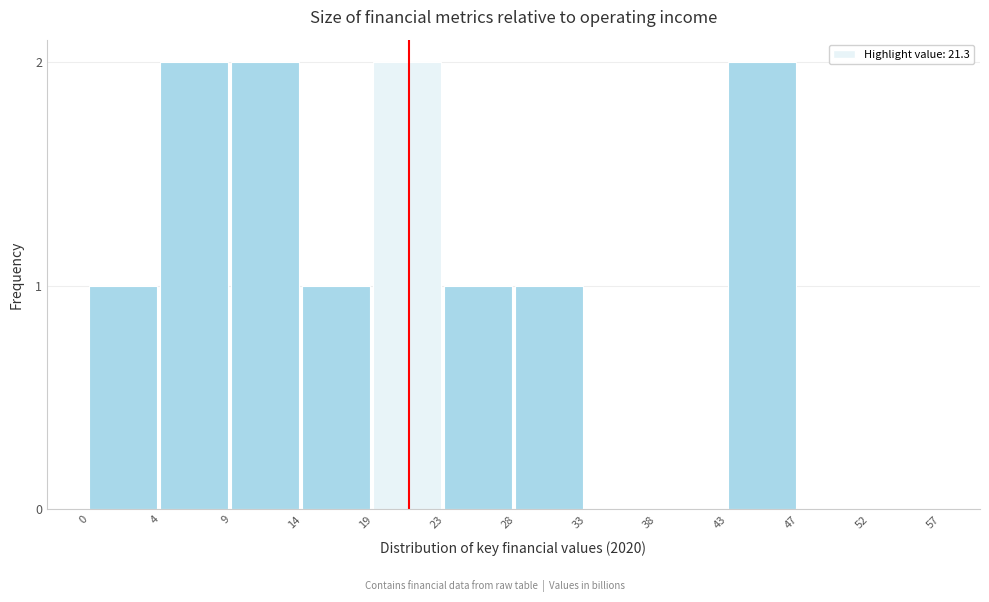

Reading right to left, transcribe all the data shown in this chart.

52=0	47=0	43=2	38=0	33=0	28=1	23=1	19=2	14=1	9=2	4=2	0=1